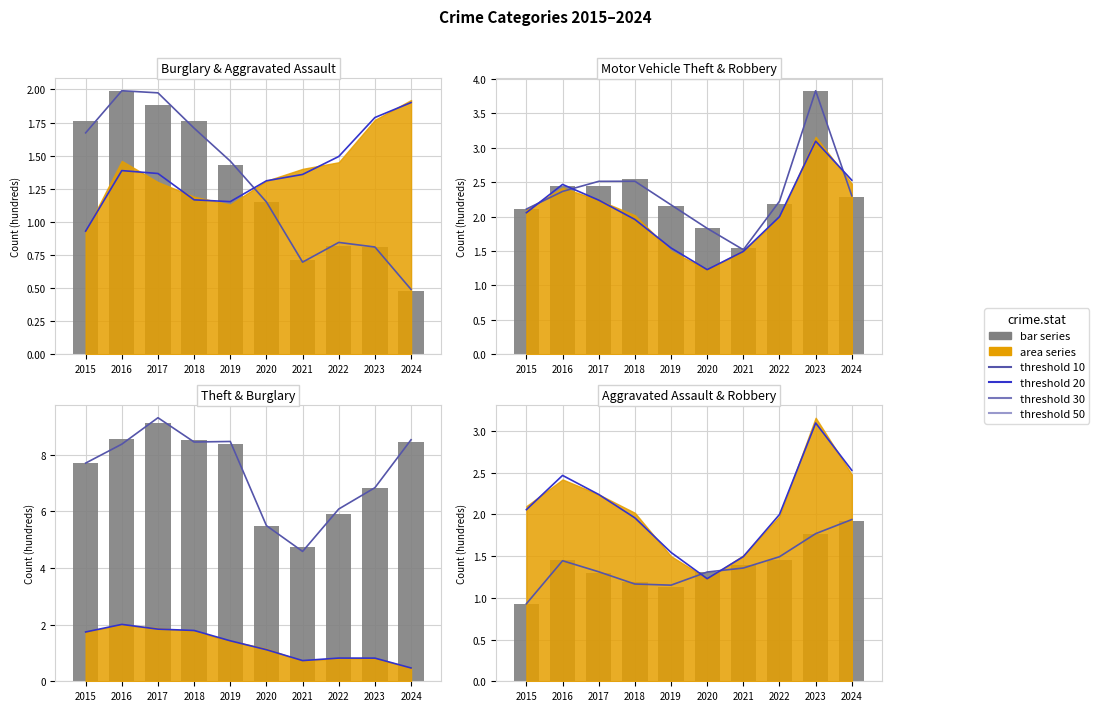

Which category has the lowest value across all series?

2024